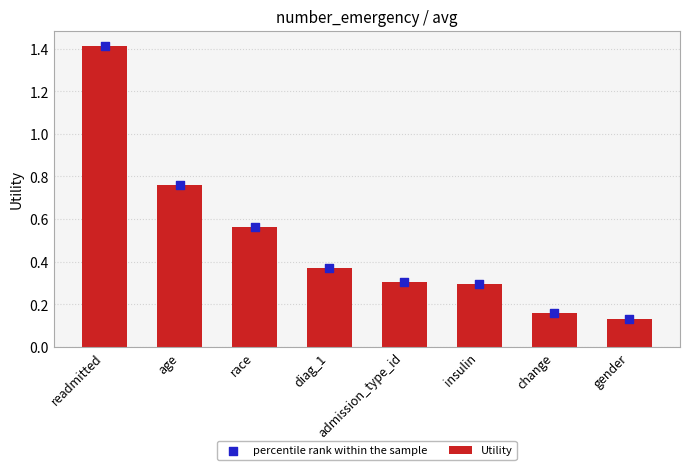

At which category is the sum across all series the highest?

readmitted